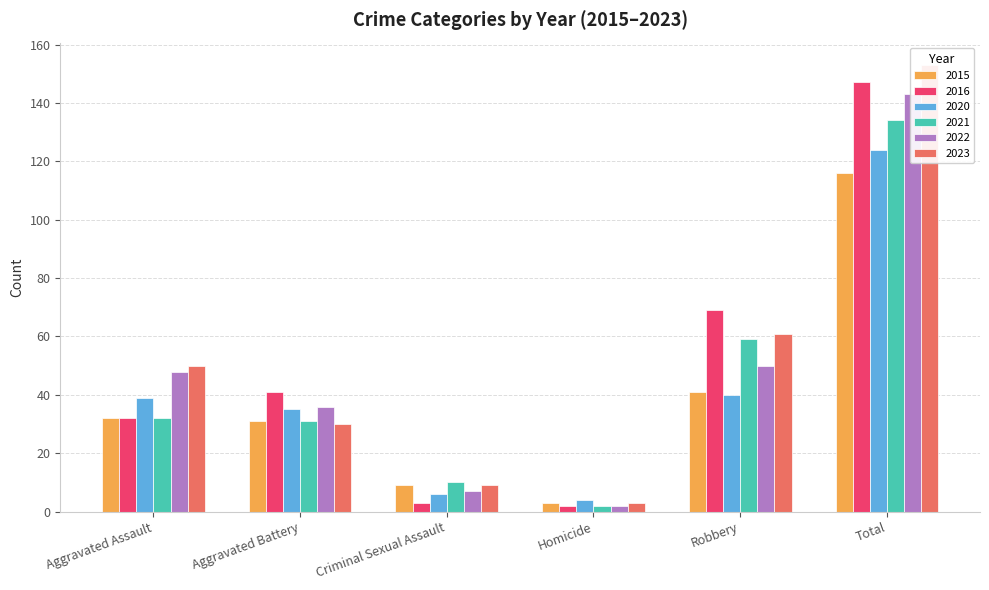

Where does the 2020 series first go above 39?

Robbery